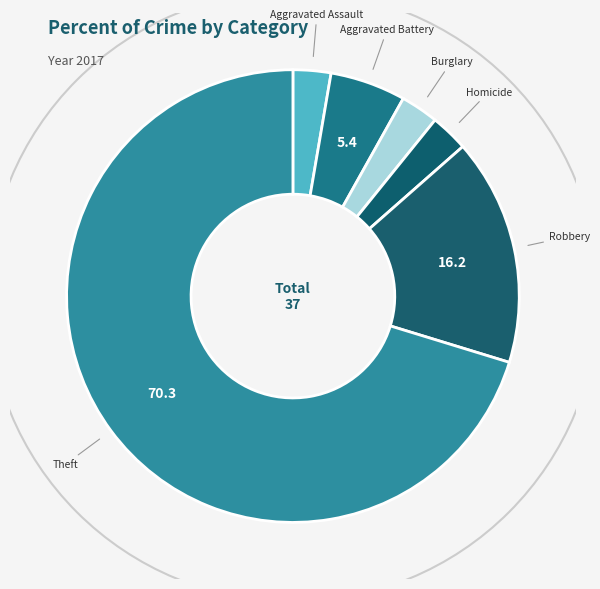

Which slice is the largest?

Theft